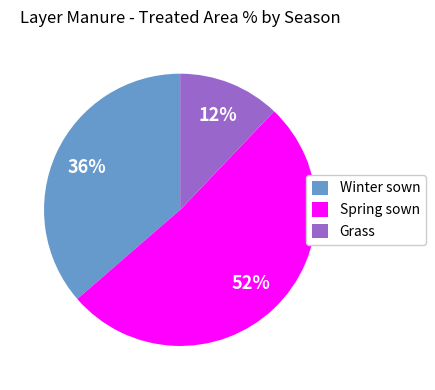

To the nearest percent, what is the average slice percentage?

33%